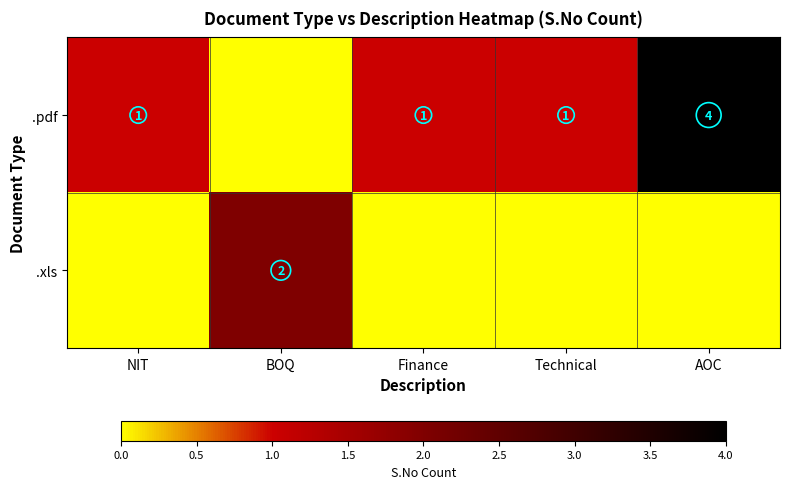

List the series in order of their peak value, highest first.

.pdf, .xls